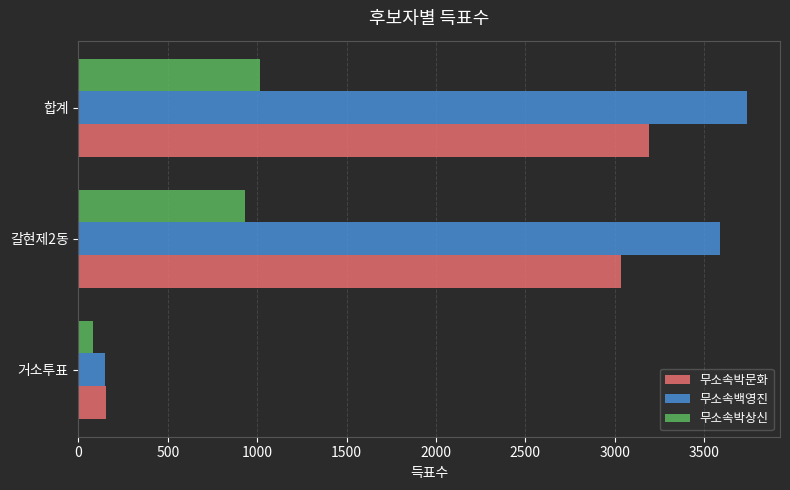

What value does the 무소속박상신 series have at 거소투표?

83